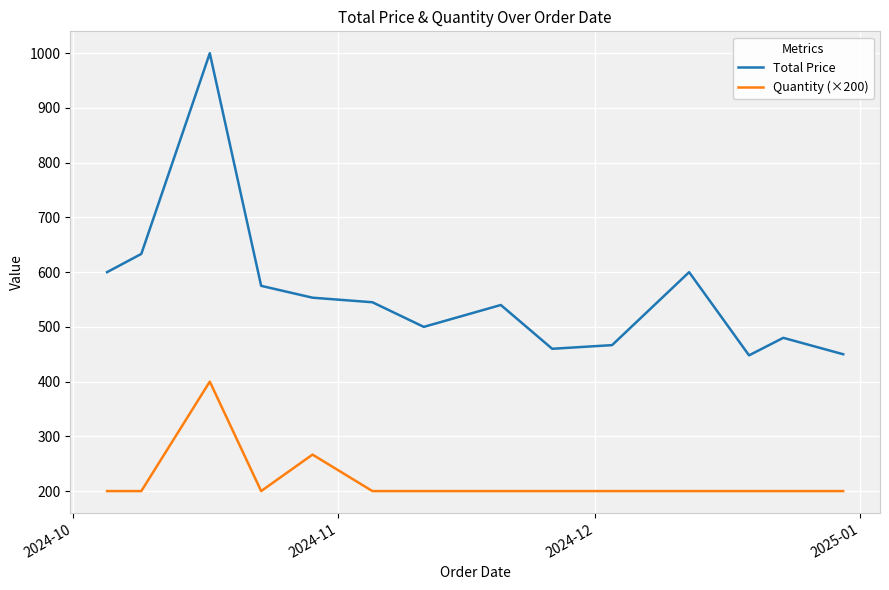

True or false: Total Price and Quantity (×200) cross at least once.

False